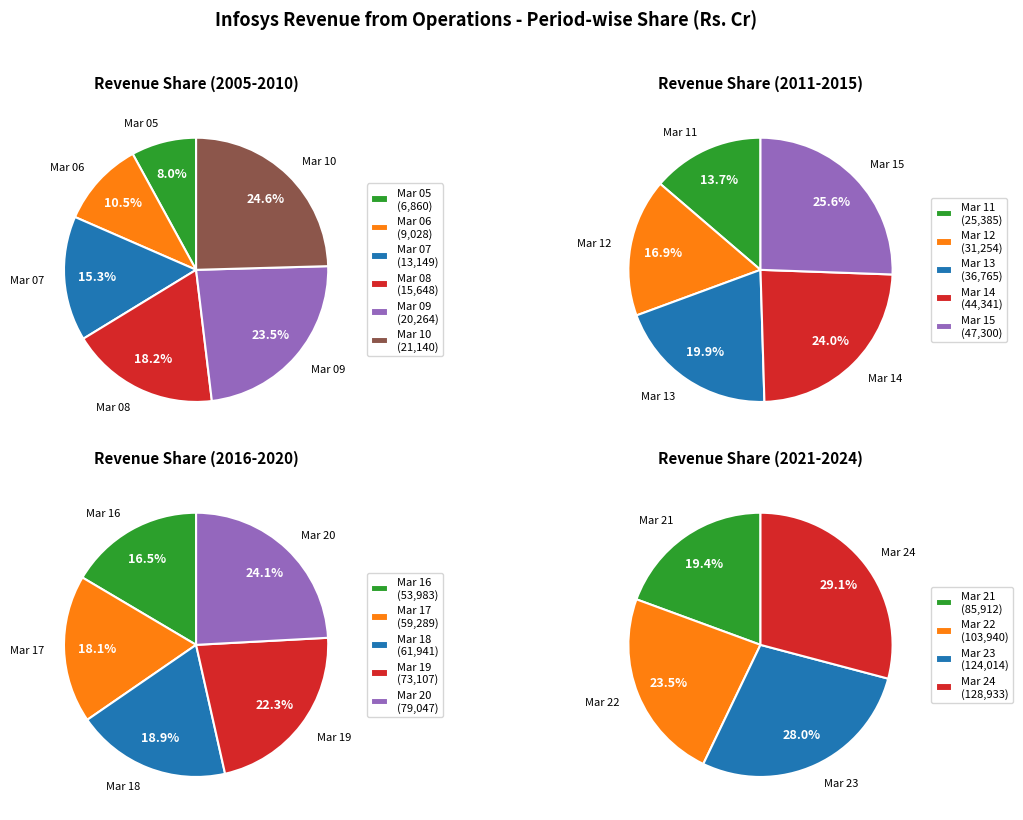

What is the largest slice in the pie chart?

Mar 24